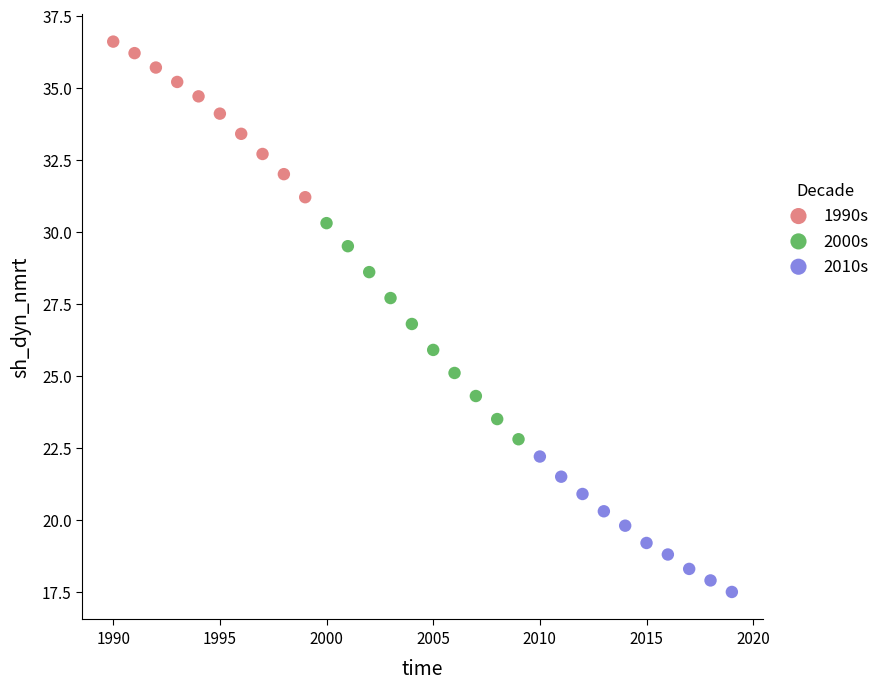

Which series has the largest Y range (max minus min)?

2000s